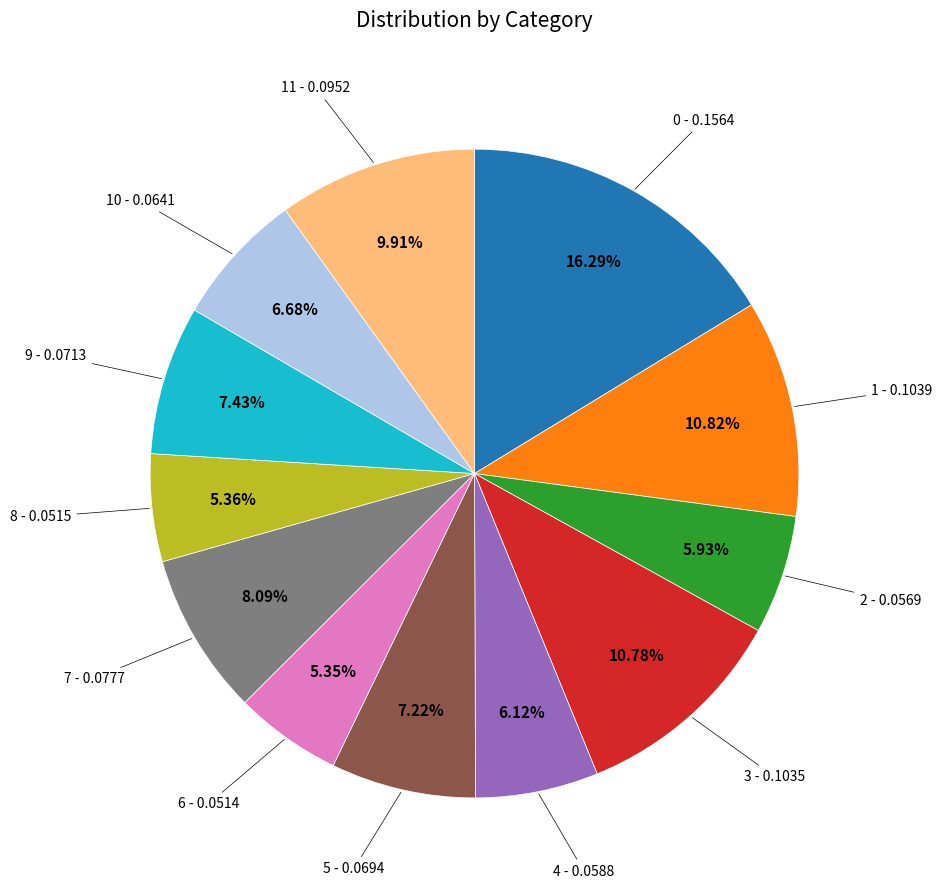

How many slices are in this pie chart?

12